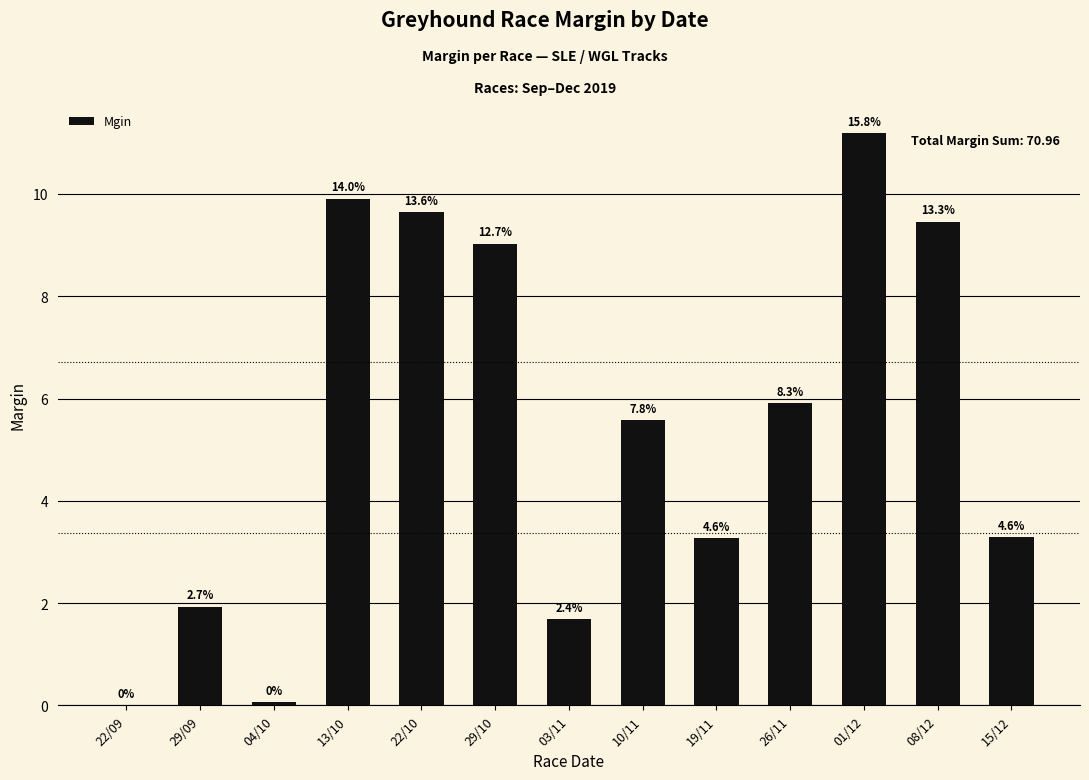

Are the bars horizontal?

No